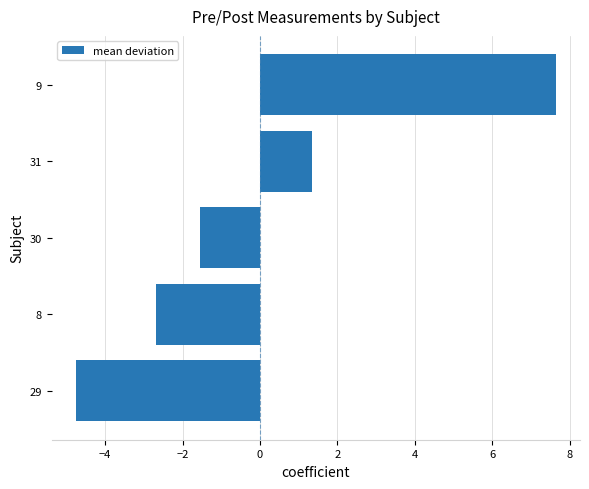

Count the number of values greater than -1.

2